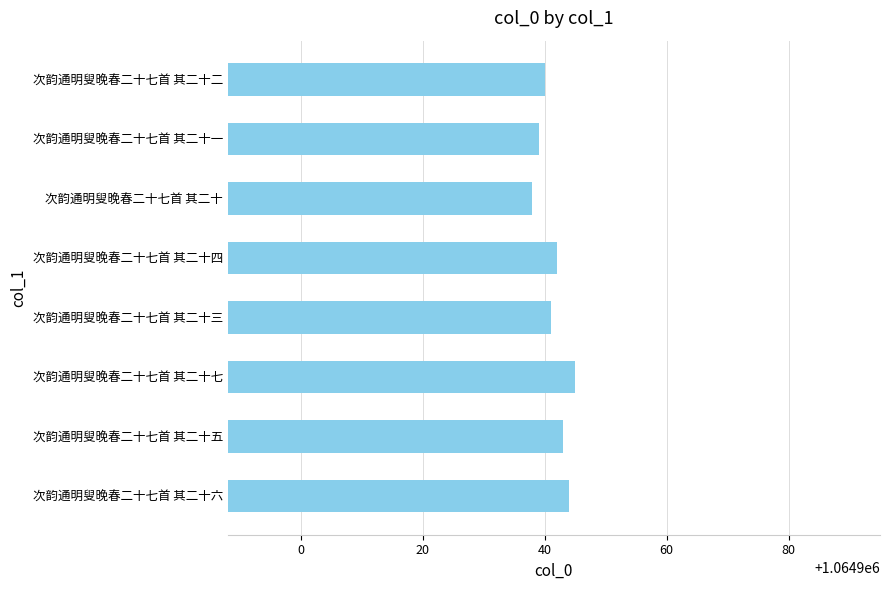

Is it true that the value at 次韵通明叟晚春二十七首 其二十 is 1503963?

False